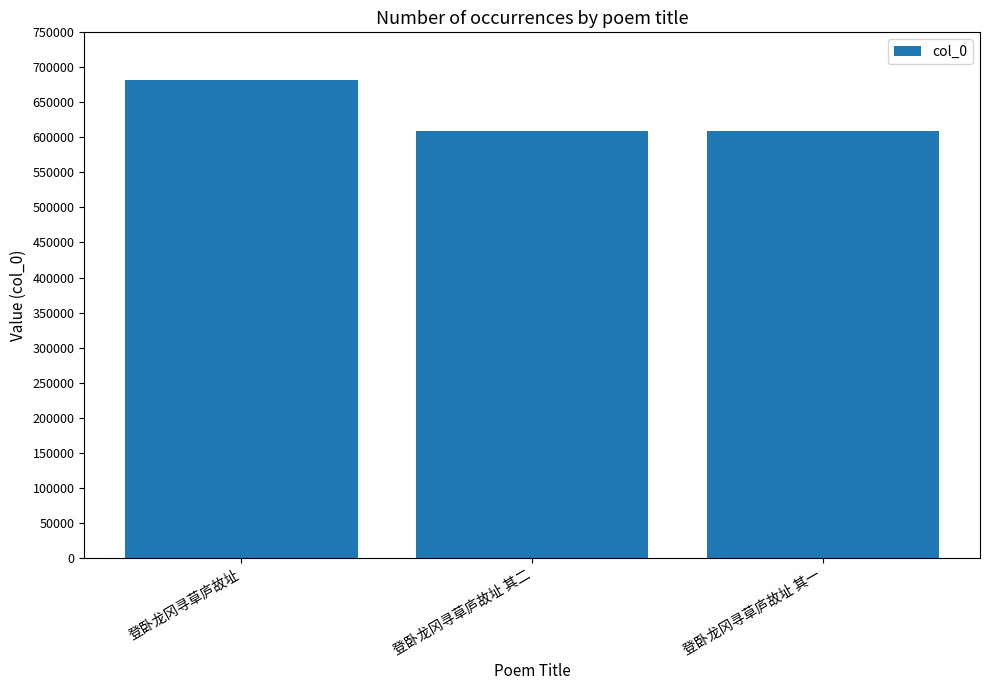

The chart shows a value of 608886 at 登卧龙冈寻草庐故址 其二. True or false?

True